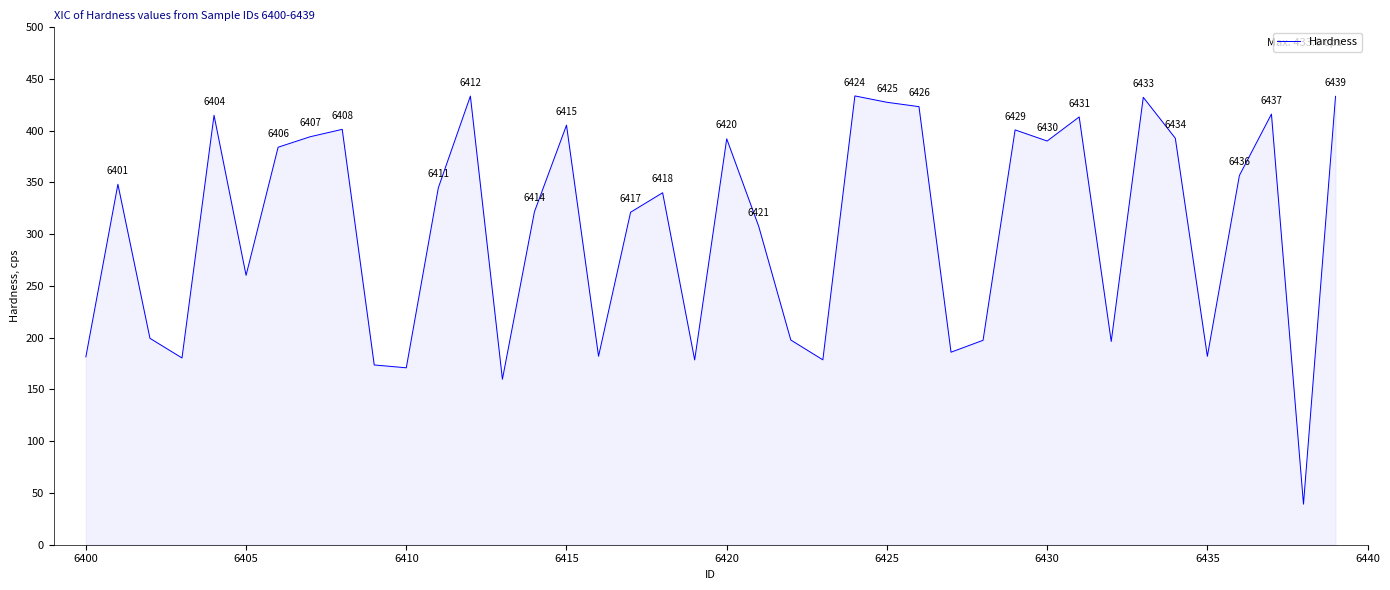

What is the average value?

304.8